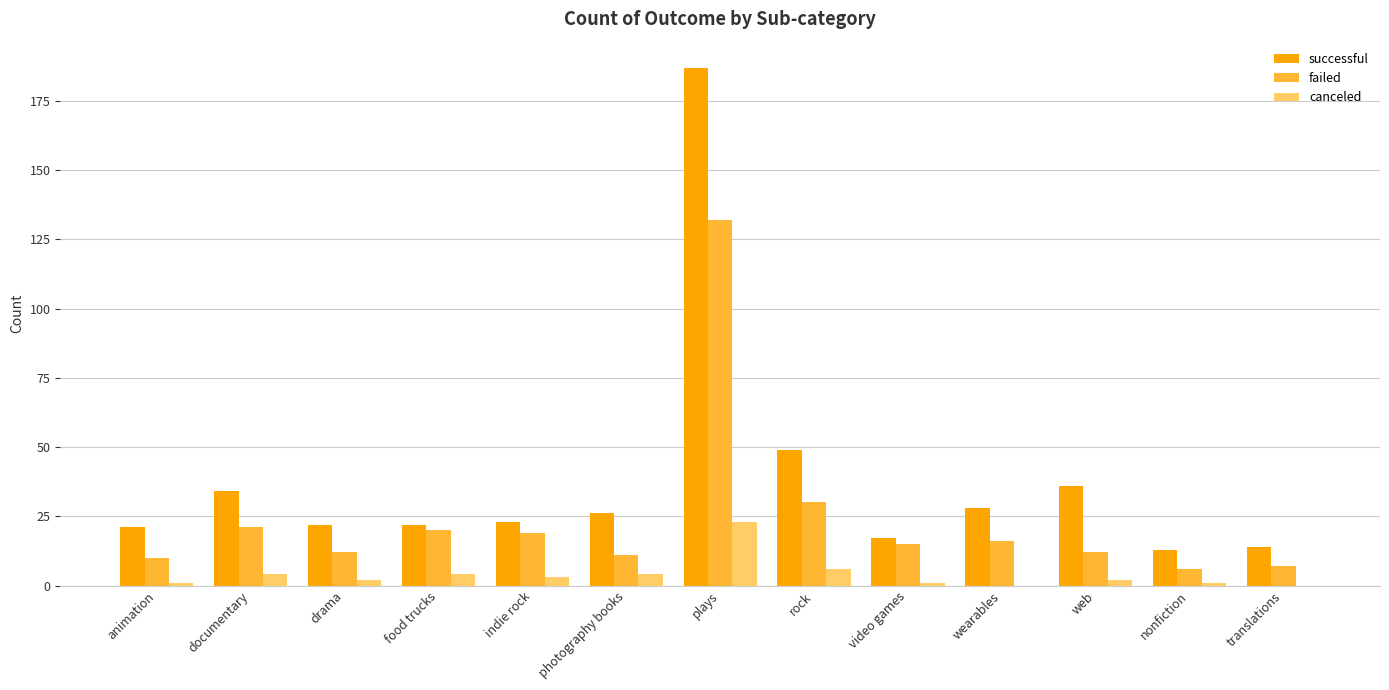

What is the difference between the canceled values at rock and photography books?

2